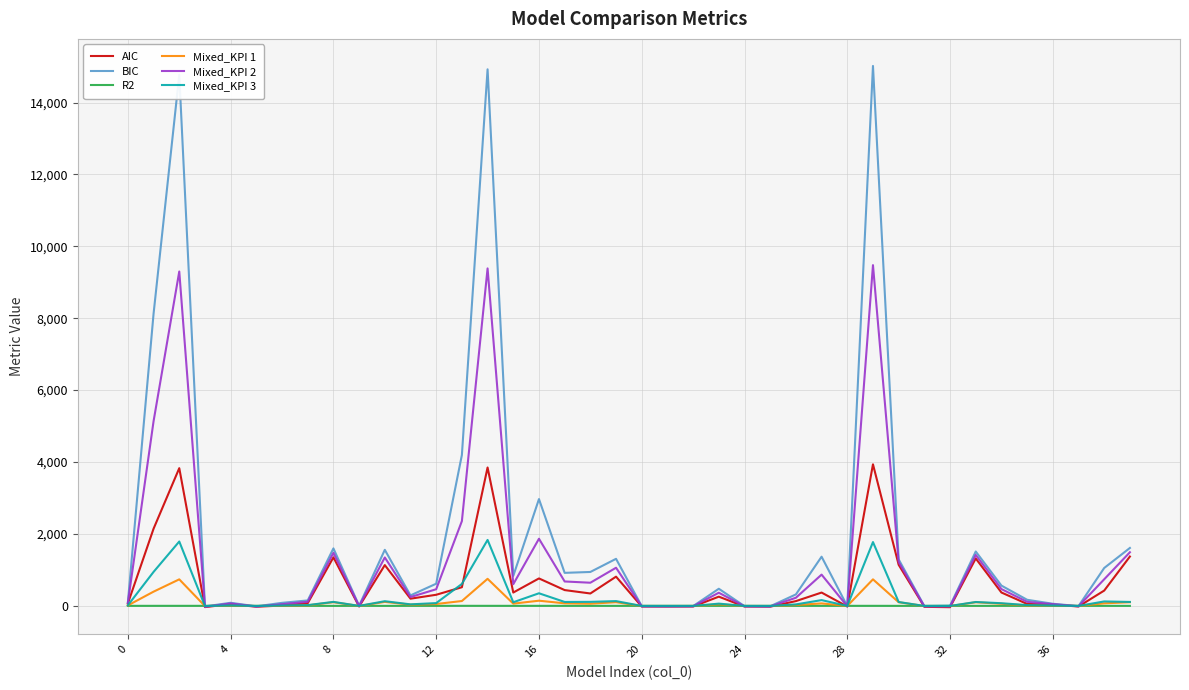

Which series has the widest spread of values?

BIC